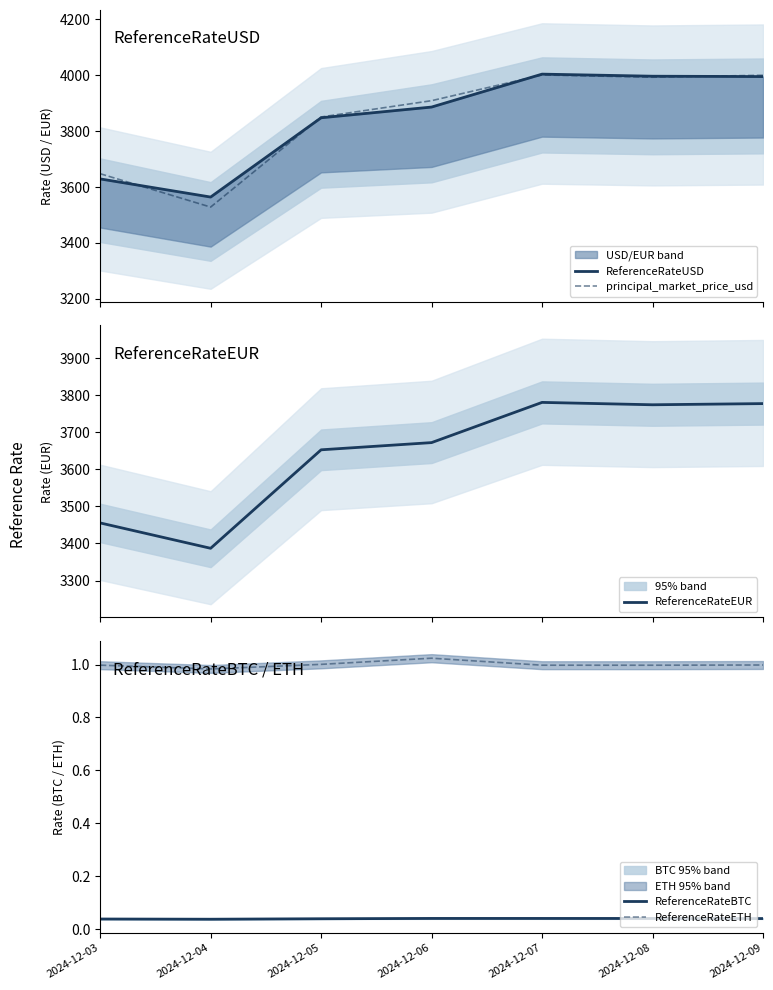

What is the sum of the ReferenceRateETH values at 2024-12-03 and 2024-12-06?

2.0